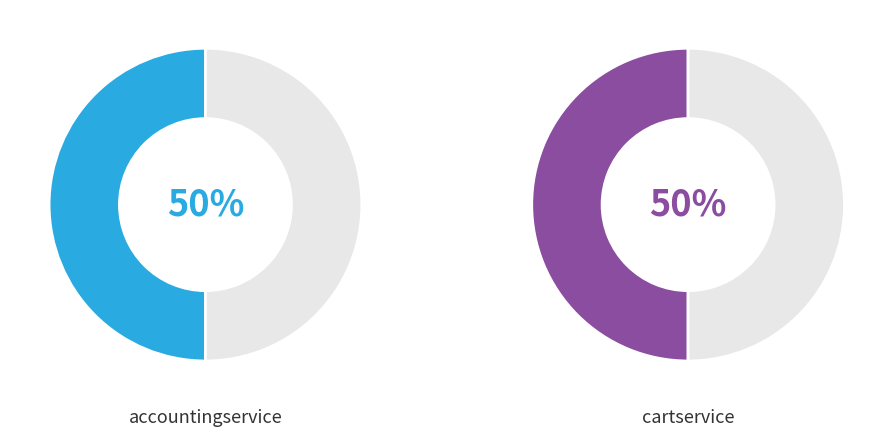

What percentage is the opentelemetry-demo/cartservice slice, to the nearest percent?

50%